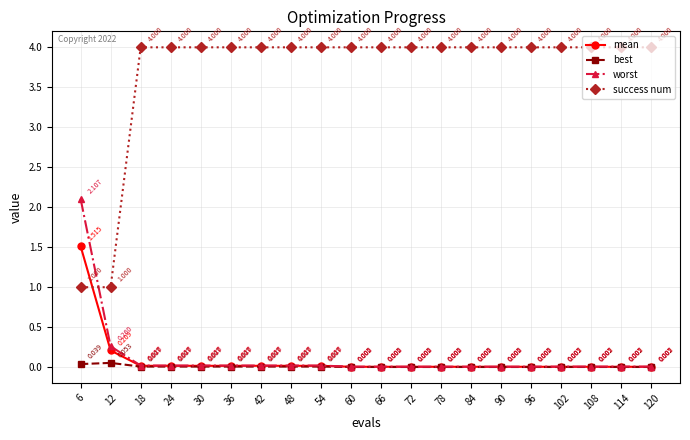

How many categories are shown in the chart?

20